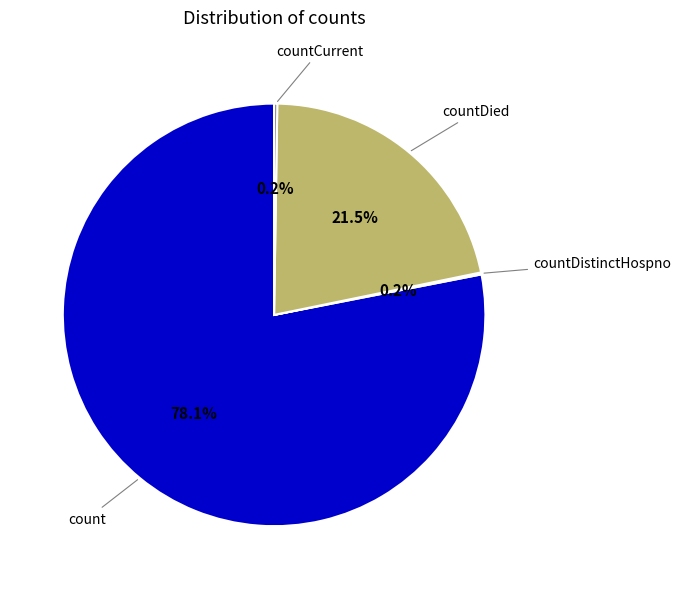

Is there any slice that represents more than half of the pie?

Yes